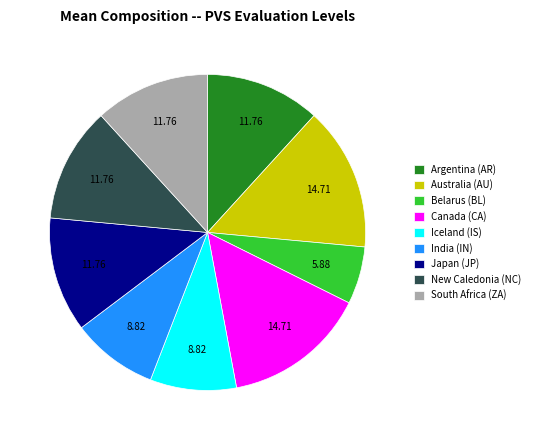

What is the smallest slice in the pie chart?

Belarus (BL)